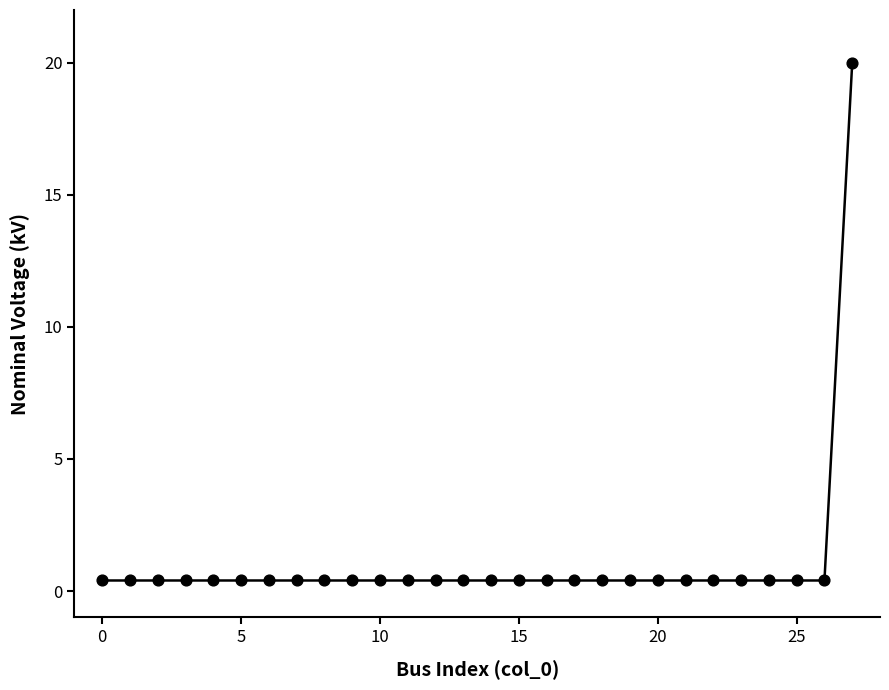

What is the maximum value shown in the chart?

20.0